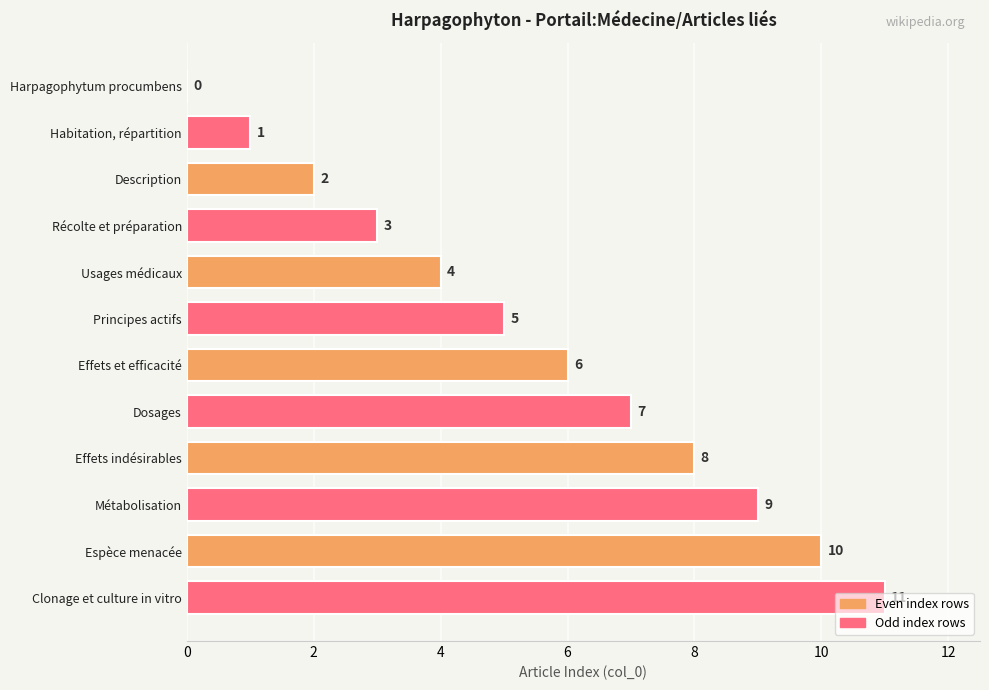

How many values are above zero?

11